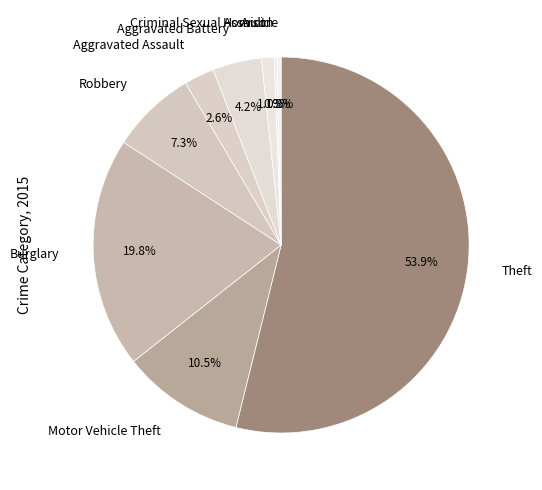

Which slice is the largest?

Theft